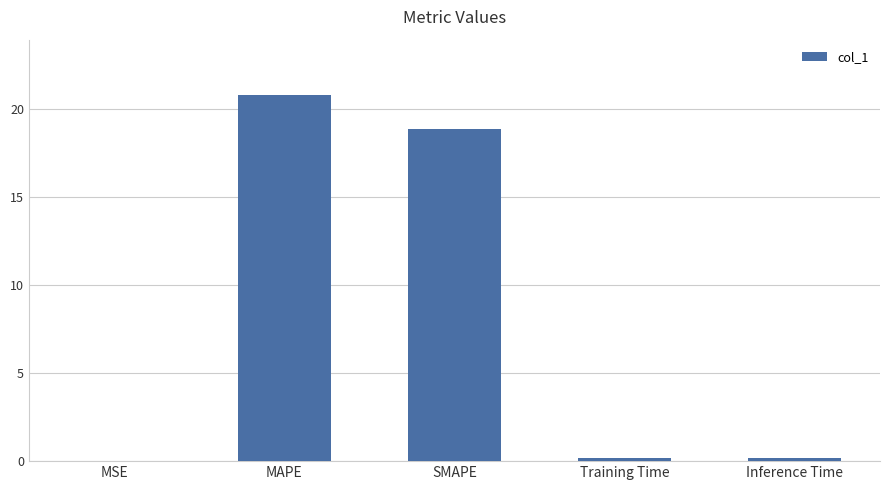

At which label is the value closest to 10?

SMAPE